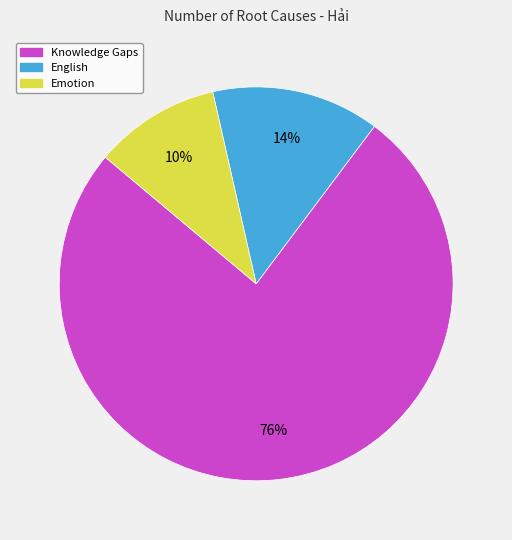

To the nearest percent, what is the average slice percentage?

33%